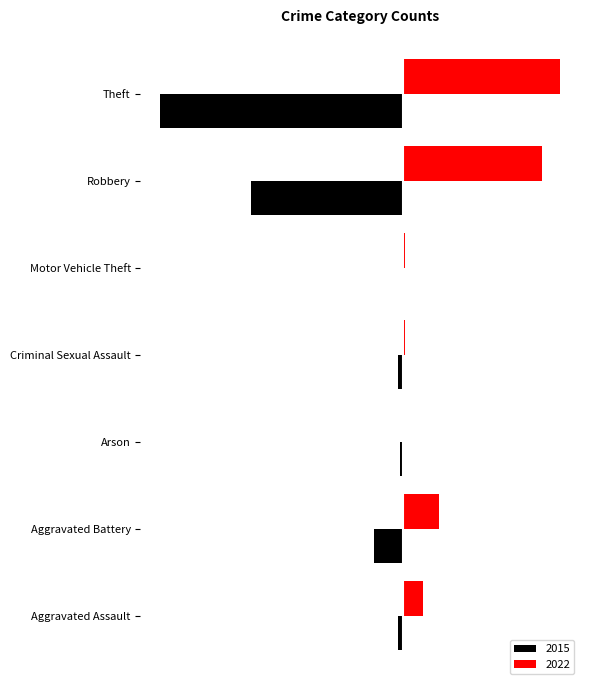

At which category does the chart reach its minimum across all series?

Theft